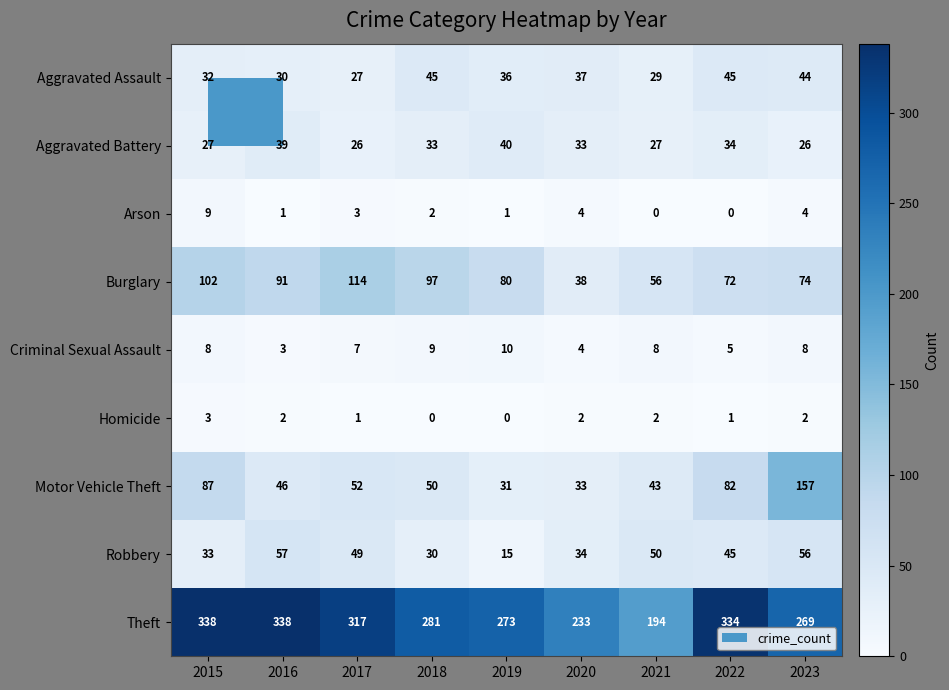

At which category is the sum across all series the highest?

2023